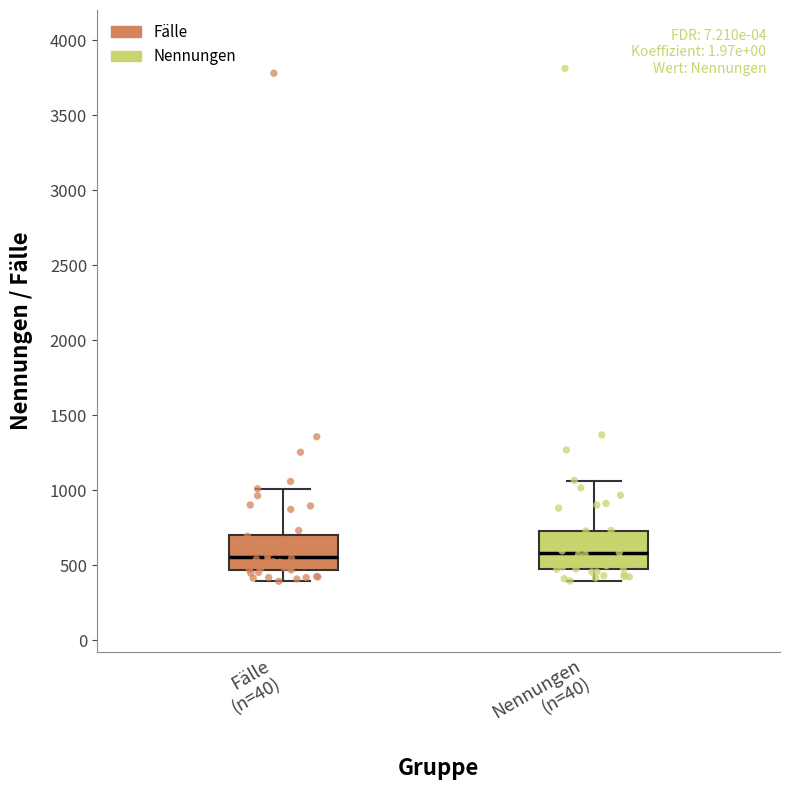

Reading left to right, read every box against the y-axis: the position of its median line, the range the box covers, and the ends of its whiskers. The values are not printed on the chart, so give them approximately, as read against the axis.

Fälle (n=40): median 550, box 450 to 700, whiskers 400 to 1000
Nennungen (n=40): median 600, box 500 to 750, whiskers 400 to 1050